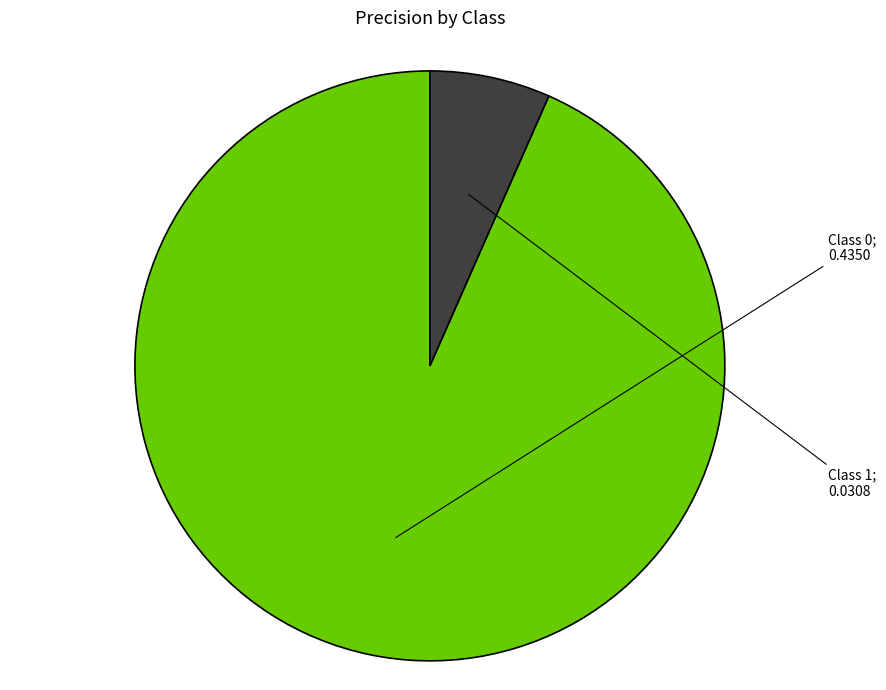

Does any single category account for the majority?

Yes